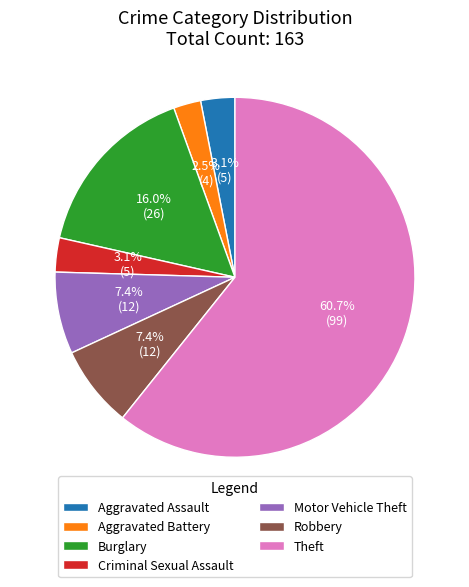

Count the number of slices in the pie.

7